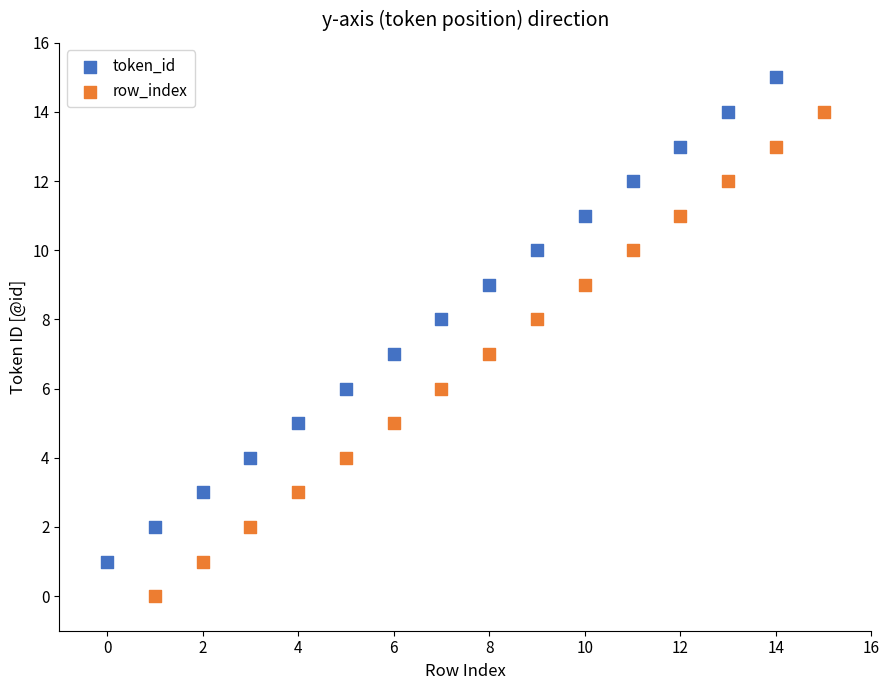

What are all the series names shown in the legend?

token_id, row_index